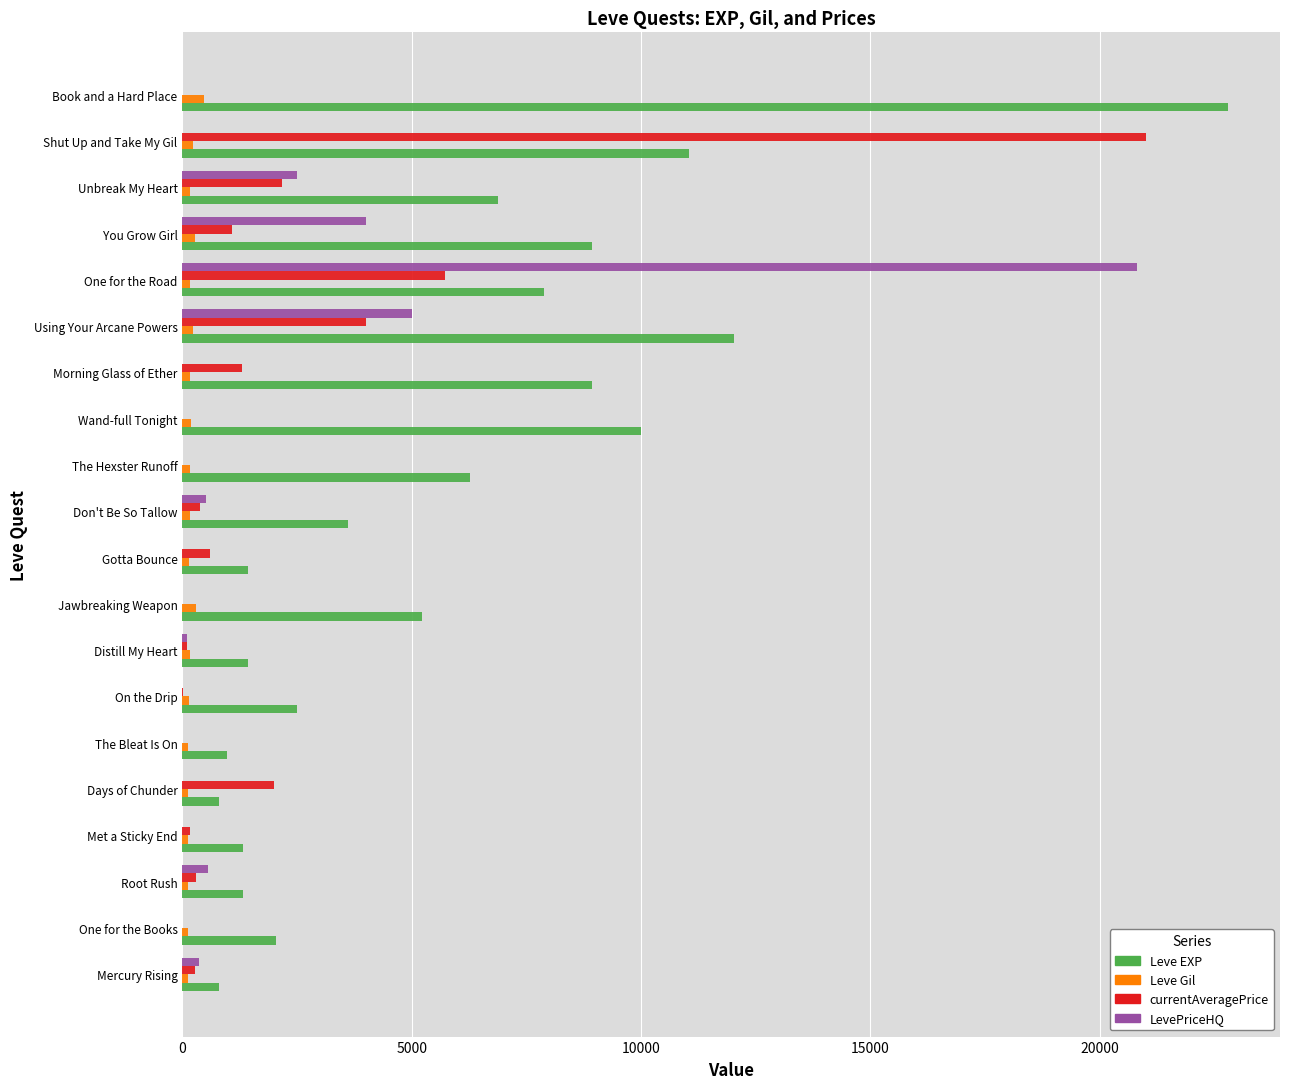

True or false: LevePriceHQ has a value of 0.0 at One for the Books.

True